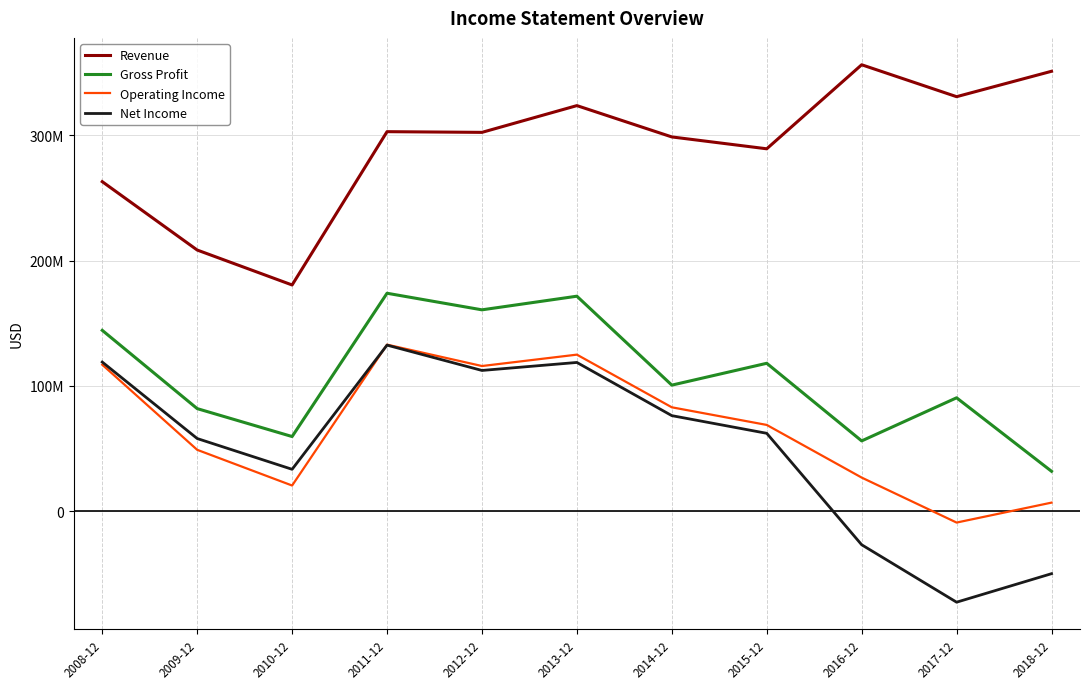

The Operating Income series shows 30765931 at 2008-12. True or false?

False